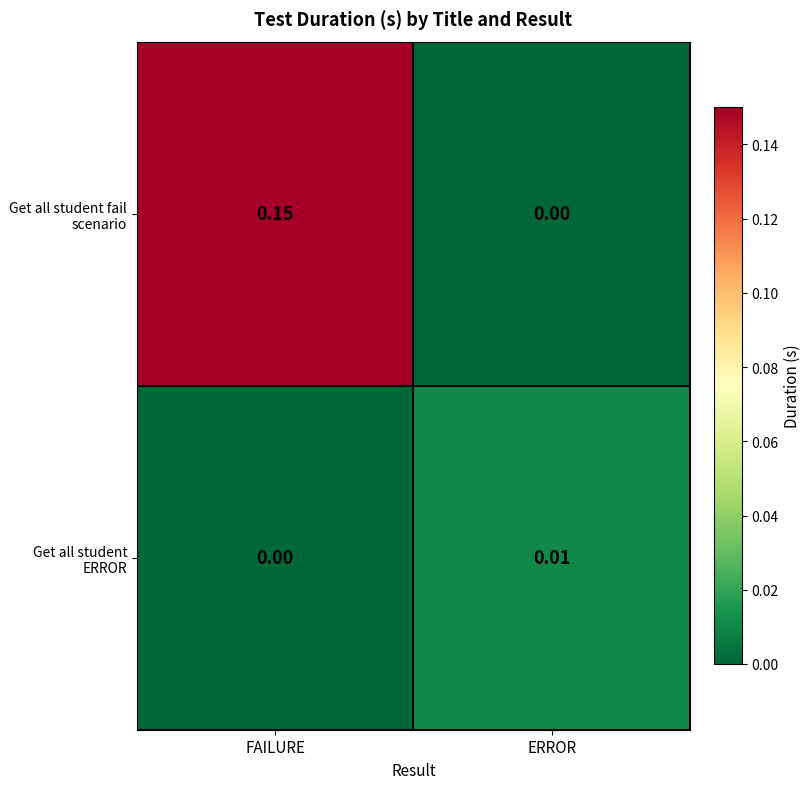

At FAILURE, list the series in order from smallest to largest.

Get all student ERROR, Get all student fail scenario